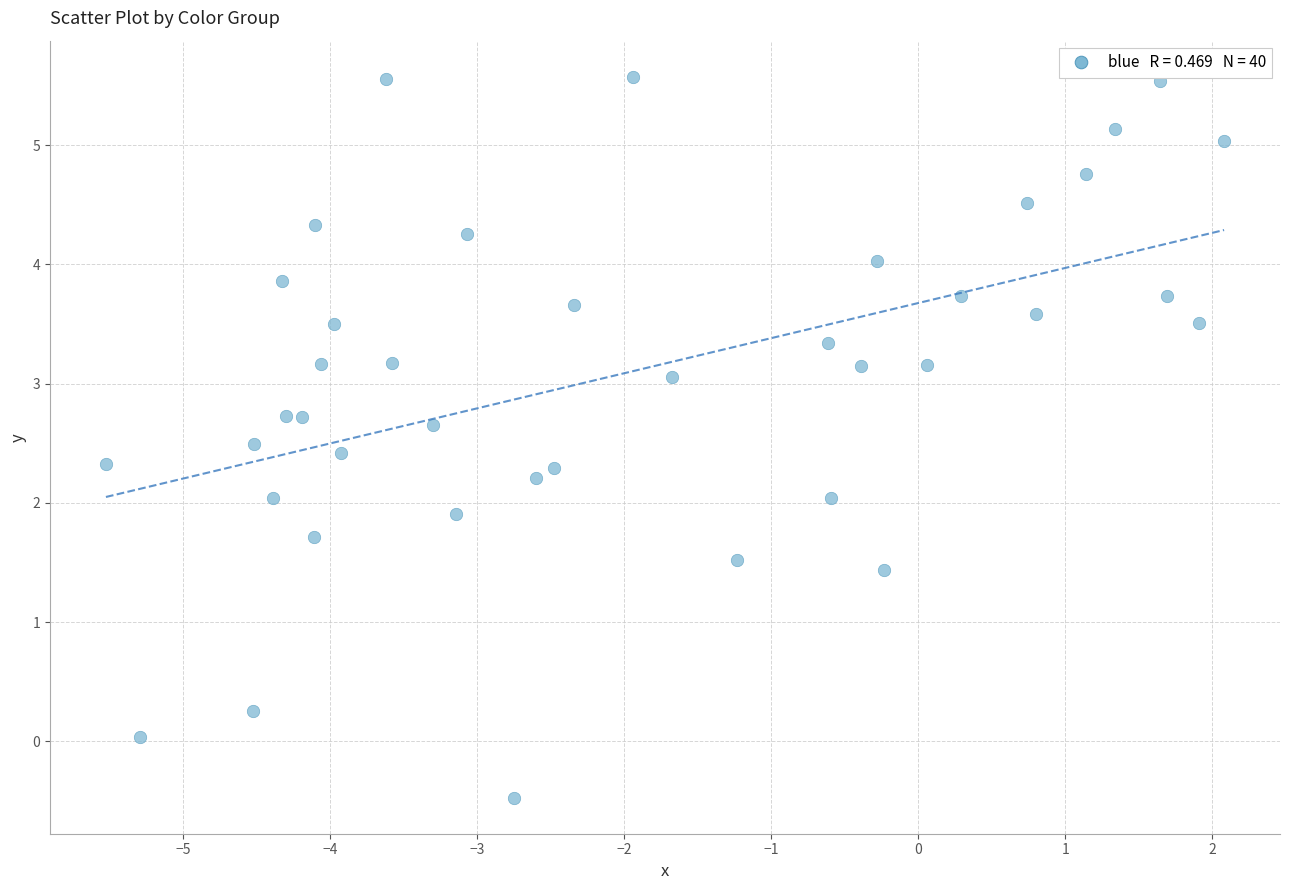

What is the range of Y values (max minus min)?

6.0